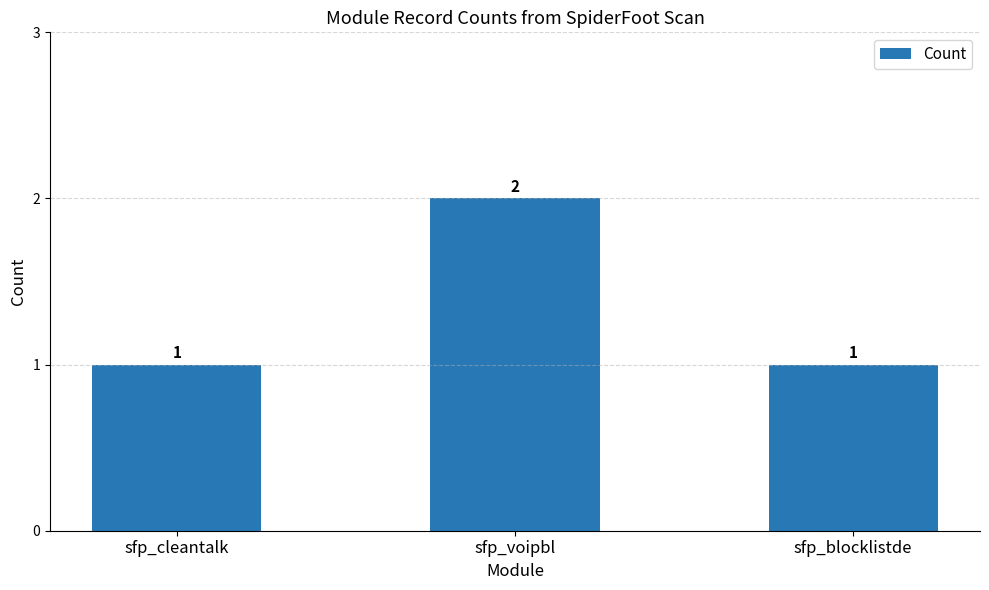

Reading right to left, what are all the values shown in this chart?

1	2	1